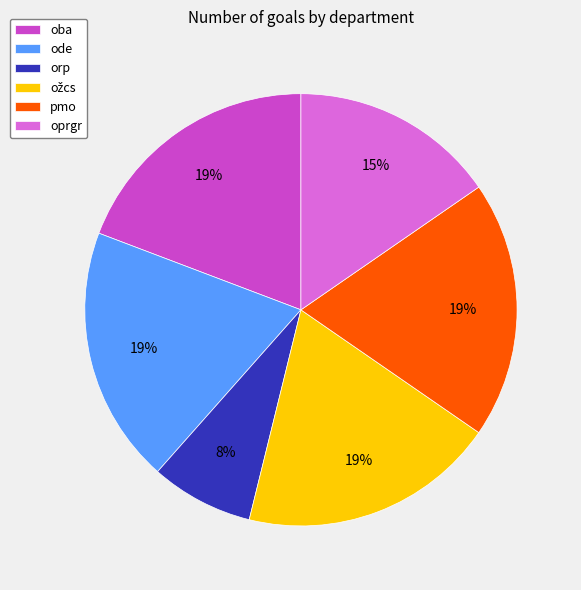

True or false: pmo accounts for 19% of the total.

True